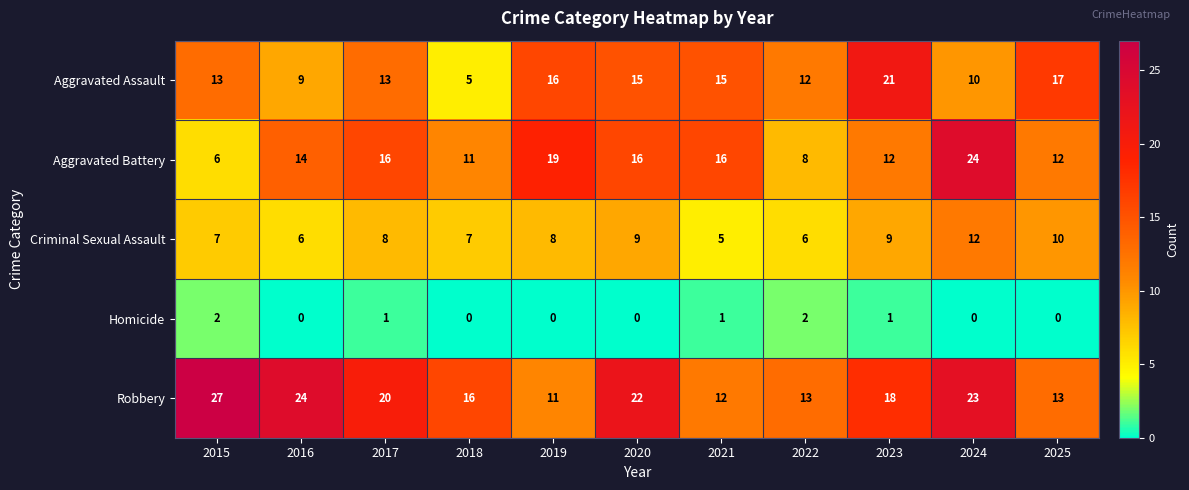

What is the spread (max minus min) of values at 2024?

24